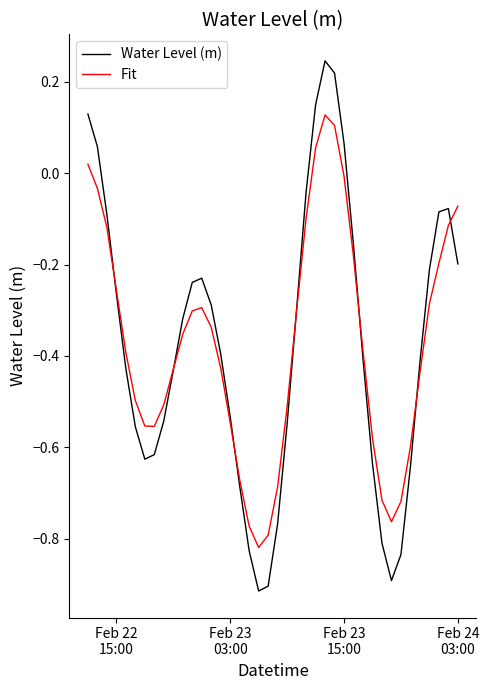

True or false: Fit and Water Level (m) cross at least once.

True